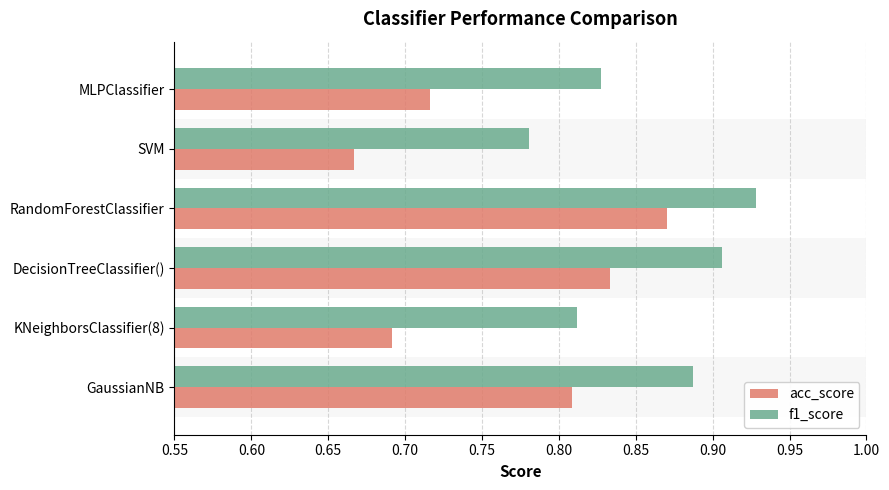

Where is acc_score nearest to the value 0?

SVM